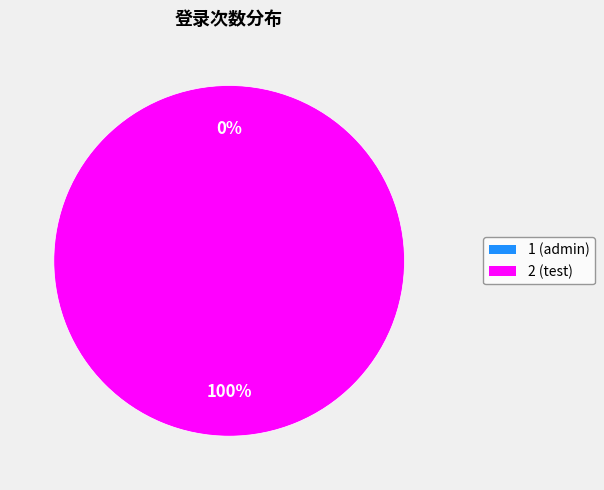

What percentage do 2 and 1 together represent?

100.0%